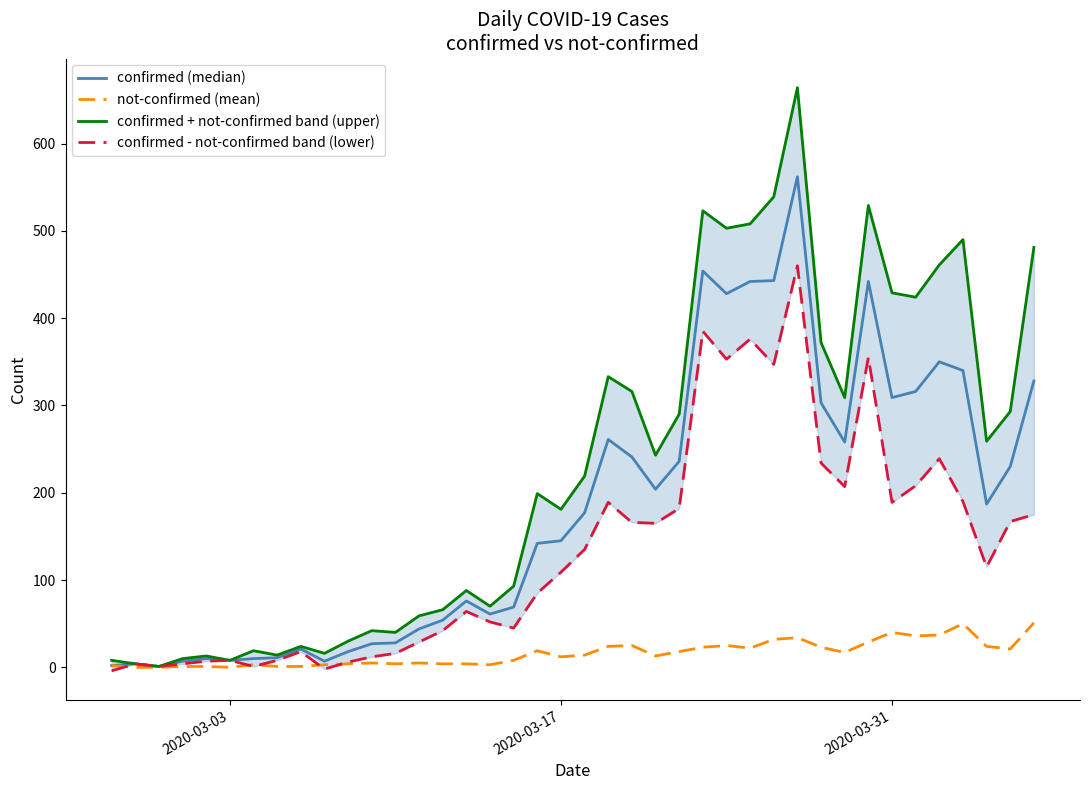

What is the average value of the not-confirmed (mean) series?

16